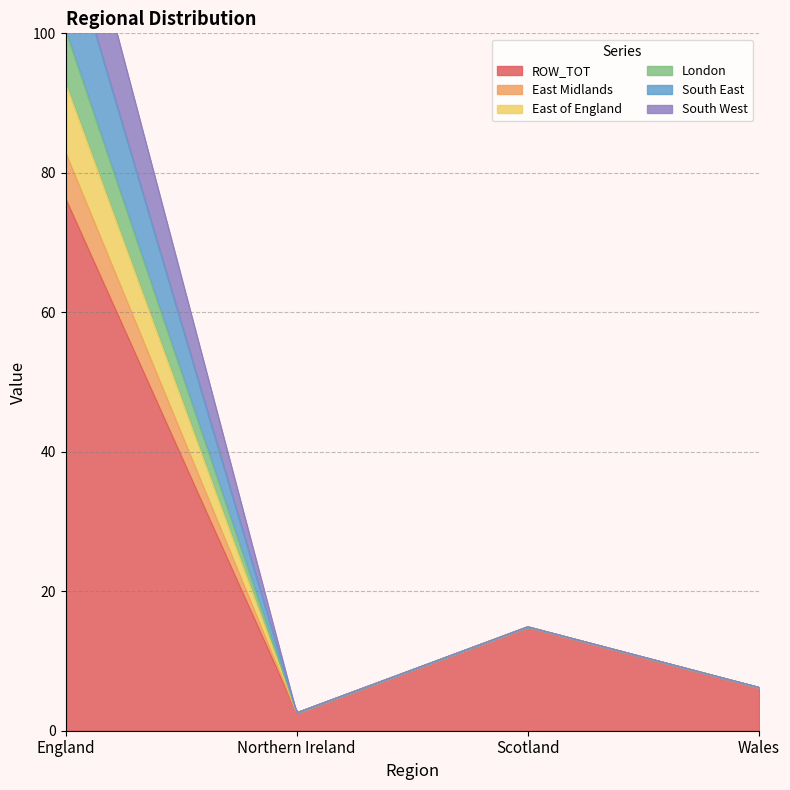

At Northern Ireland, list the series in order from largest to smallest.

ROW_TOT, East Midlands, East of England, London, South East, South West